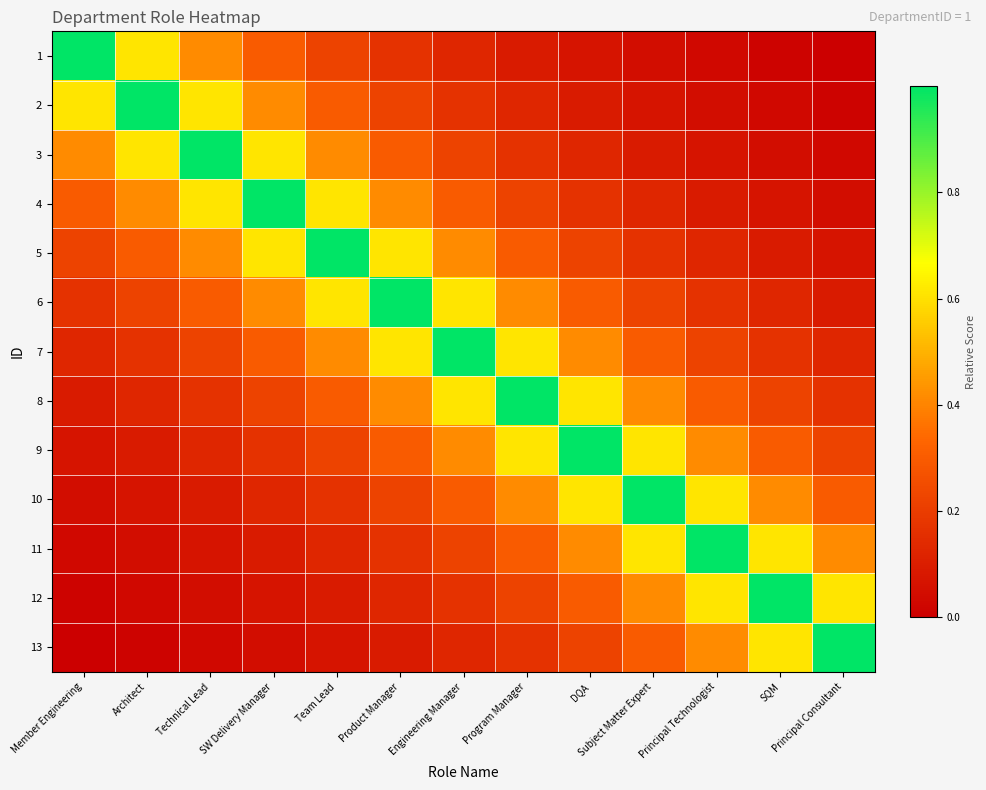

Reading right to left, list all the values displayed in this chart.

1: Principal Consultant=0.0	SQM=0.0	Principal Technologist=0.0	Subject Matter Expert=0.0	DQA=0.1	Program Manager=0.1	Engineering Manager=0.1	Product Manager=0.2	Team Lead=0.2	SW Delivery Manager=0.3	Technical Lead=0.4	Architect=0.6	Member Engineering=1.0
2: Principal Consultant=0.0	SQM=0.0	Principal Technologist=0.0	Subject Matter Expert=0.1	DQA=0.1	Program Manager=0.1	Engineering Manager=0.2	Product Manager=0.2	Team Lead=0.3	SW Delivery Manager=0.4	Technical Lead=0.6	Architect=1.0	Member Engineering=0.6
3: Principal Consultant=0.0	SQM=0.0	Principal Technologist=0.1	Subject Matter Expert=0.1	DQA=0.1	Program Manager=0.2	Engineering Manager=0.2	Product Manager=0.3	Team Lead=0.4	SW Delivery Manager=0.6	Technical Lead=1.0	Architect=0.6	Member Engineering=0.4
4: Principal Consultant=0.0	SQM=0.1	Principal Technologist=0.1	Subject Matter Expert=0.1	DQA=0.2	Program Manager=0.2	Engineering Manager=0.3	Product Manager=0.4	Team Lead=0.6	SW Delivery Manager=1.0	Technical Lead=0.6	Architect=0.4	Member Engineering=0.3
5: Principal Consultant=0.1	SQM=0.1	Principal Technologist=0.1	Subject Matter Expert=0.2	DQA=0.2	Program Manager=0.3	Engineering Manager=0.4	Product Manager=0.6	Team Lead=1.0	SW Delivery Manager=0.6	Technical Lead=0.4	Architect=0.3	Member Engineering=0.2
6: Principal Consultant=0.1	SQM=0.1	Principal Technologist=0.2	Subject Matter Expert=0.2	DQA=0.3	Program Manager=0.4	Engineering Manager=0.6	Product Manager=1.0	Team Lead=0.6	SW Delivery Manager=0.4	Technical Lead=0.3	Architect=0.2	Member Engineering=0.2
7: Principal Consultant=0.1	SQM=0.2	Principal Technologist=0.2	Subject Matter Expert=0.3	DQA=0.4	Program Manager=0.6	Engineering Manager=1.0	Product Manager=0.6	Team Lead=0.4	SW Delivery Manager=0.3	Technical Lead=0.2	Architect=0.2	Member Engineering=0.1
8: Principal Consultant=0.2	SQM=0.2	Principal Technologist=0.3	Subject Matter Expert=0.4	DQA=0.6	Program Manager=1.0	Engineering Manager=0.6	Product Manager=0.4	Team Lead=0.3	SW Delivery Manager=0.2	Technical Lead=0.2	Architect=0.1	Member Engineering=0.1
9: Principal Consultant=0.2	SQM=0.3	Principal Technologist=0.4	Subject Matter Expert=0.6	DQA=1.0	Program Manager=0.6	Engineering Manager=0.4	Product Manager=0.3	Team Lead=0.2	SW Delivery Manager=0.2	Technical Lead=0.1	Architect=0.1	Member Engineering=0.1
10: Principal Consultant=0.3	SQM=0.4	Principal Technologist=0.6	Subject Matter Expert=1.0	DQA=0.6	Program Manager=0.4	Engineering Manager=0.3	Product Manager=0.2	Team Lead=0.2	SW Delivery Manager=0.1	Technical Lead=0.1	Architect=0.1	Member Engineering=0.0
11: Principal Consultant=0.4	SQM=0.6	Principal Technologist=1.0	Subject Matter Expert=0.6	DQA=0.4	Program Manager=0.3	Engineering Manager=0.2	Product Manager=0.2	Team Lead=0.1	SW Delivery Manager=0.1	Technical Lead=0.1	Architect=0.0	Member Engineering=0.0
12: Principal Consultant=0.6	SQM=1.0	Principal Technologist=0.6	Subject Matter Expert=0.4	DQA=0.3	Program Manager=0.2	Engineering Manager=0.2	Product Manager=0.1	Team Lead=0.1	SW Delivery Manager=0.1	Technical Lead=0.0	Architect=0.0	Member Engineering=0.0
13: Principal Consultant=1.0	SQM=0.6	Principal Technologist=0.4	Subject Matter Expert=0.3	DQA=0.2	Program Manager=0.2	Engineering Manager=0.1	Product Manager=0.1	Team Lead=0.1	SW Delivery Manager=0.0	Technical Lead=0.0	Architect=0.0	Member Engineering=0.0